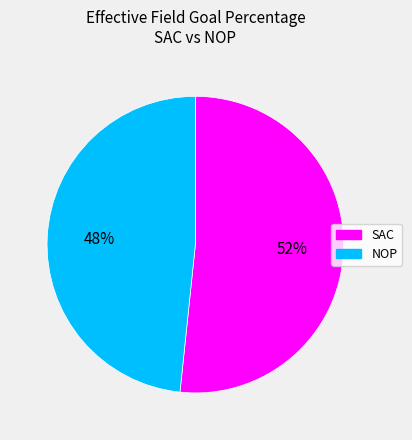

How many segments does this pie chart have?

2